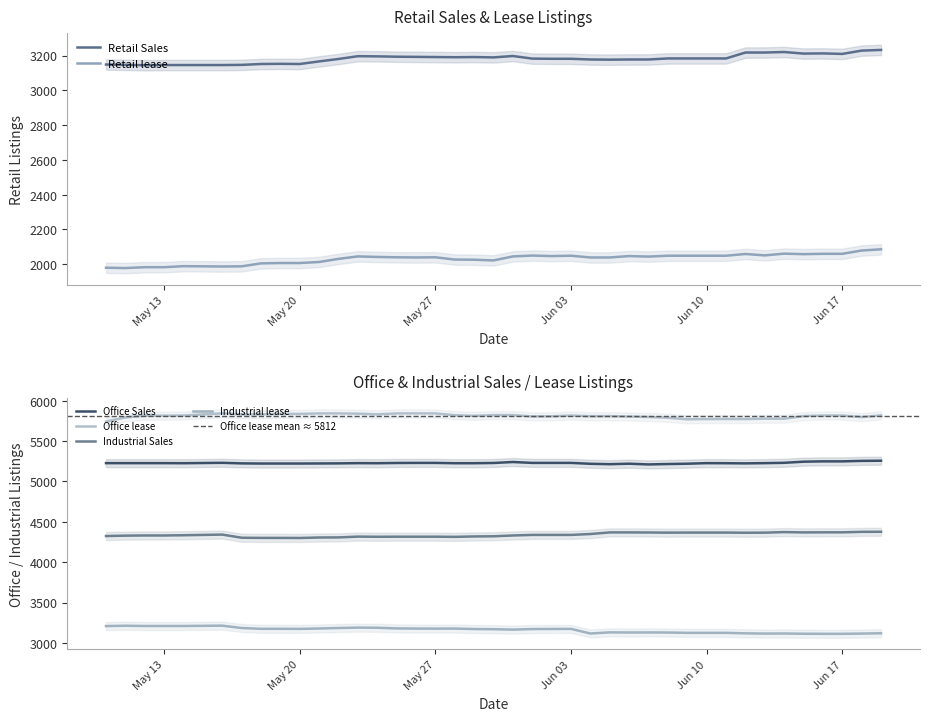

Which category has the highest value in the Retail lease series?

2024-06-19